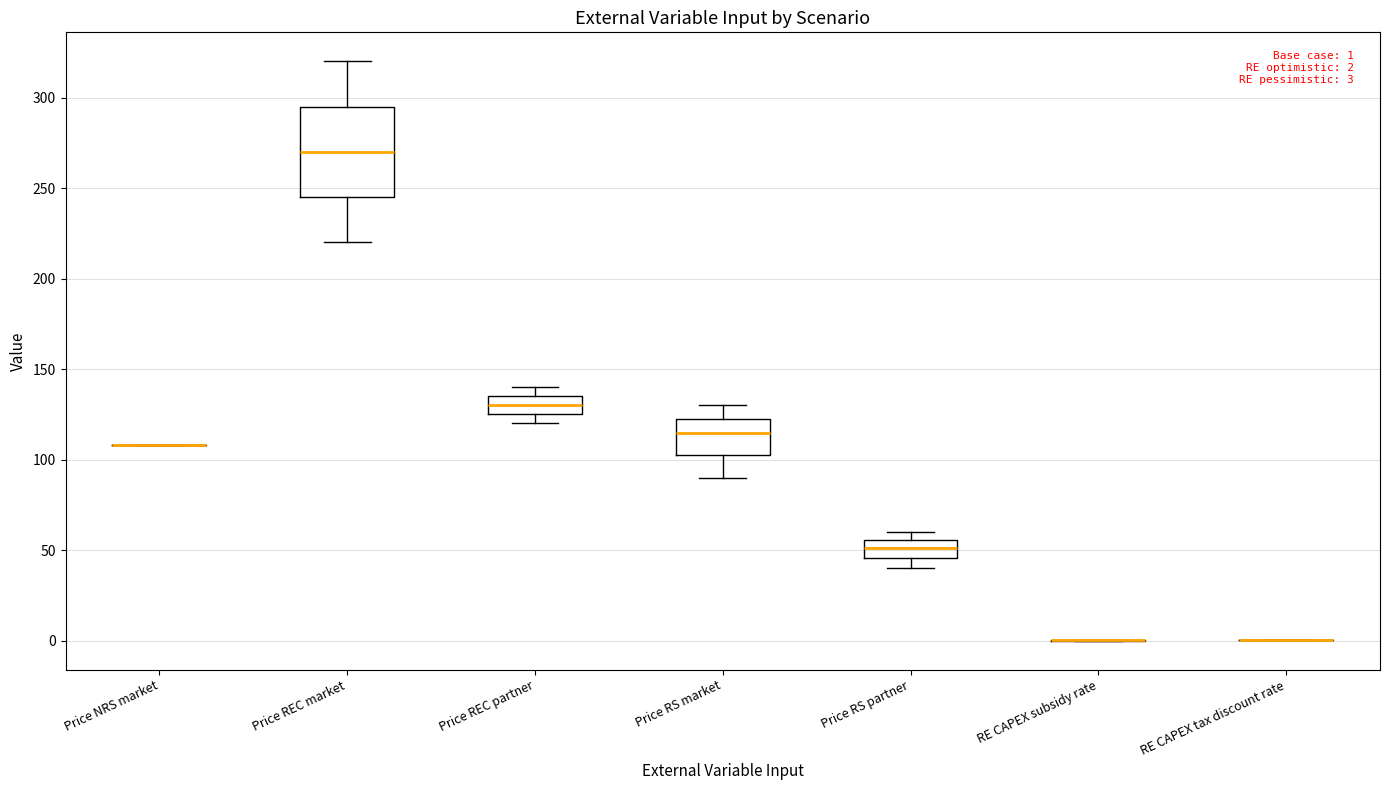

Comparing the boxes themselves (not the whiskers), which one is the tallest?

Price REC market